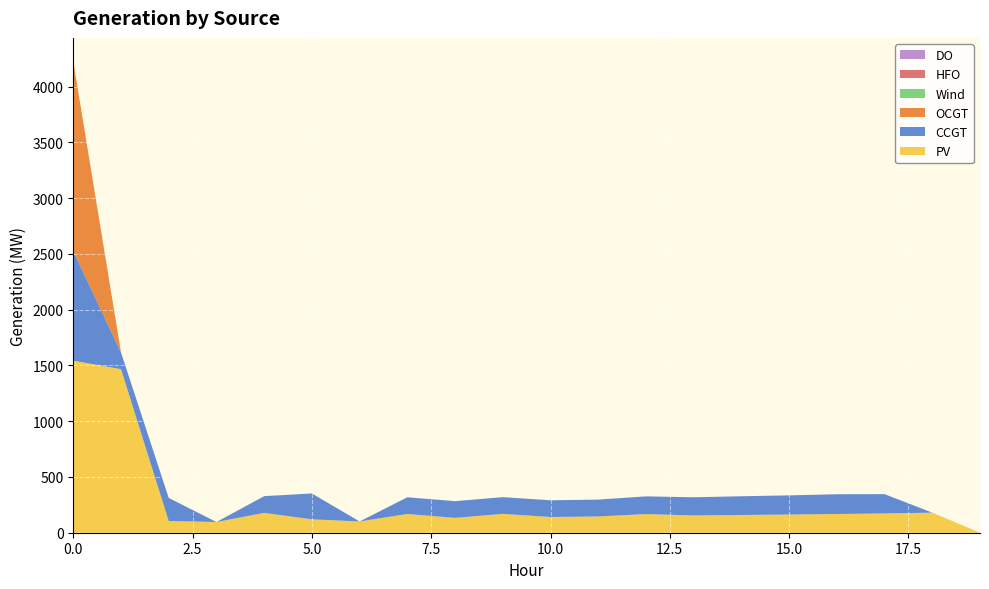

Reading right to left, list all the values displayed in this chart.

PV: 19=0	18=180	17=173	16=168	15=163	14=159	13=155	12=167	11=146	10=141	9=169	8=133	7=168	6=101	5=120	4=178	3=96	2=105	1=1467	0=1543
CCGT: 19=0	18=0	17=173	16=177	15=172	14=168	13=163	12=159	11=151	10=150	9=150	8=150	7=150	6=0	5=232	4=150	3=0	2=207	1=150	0=984
OCGT: 19=0	18=0	17=0	16=0	15=0	14=0	13=0	12=0	11=0	10=0	9=0	8=0	7=0	6=0	5=0	4=0	3=0	2=0	1=0	0=1699
Wind: 19=0	18=0	17=0	16=0	15=0	14=0	13=0	12=0	11=0	10=0	9=0	8=0	7=0	6=0	5=0	4=0	3=0	2=0	1=0	0=0
HFO: 19=0	18=0	17=0	16=0	15=0	14=0	13=0	12=0	11=0	10=0	9=0	8=0	7=0	6=0	5=0	4=0	3=0	2=0	1=0	0=0
DO: 19=0	18=0	17=0	16=0	15=0	14=0	13=0	12=0	11=0	10=0	9=0	8=0	7=0	6=0	5=0	4=0	3=0	2=0	1=0	0=0